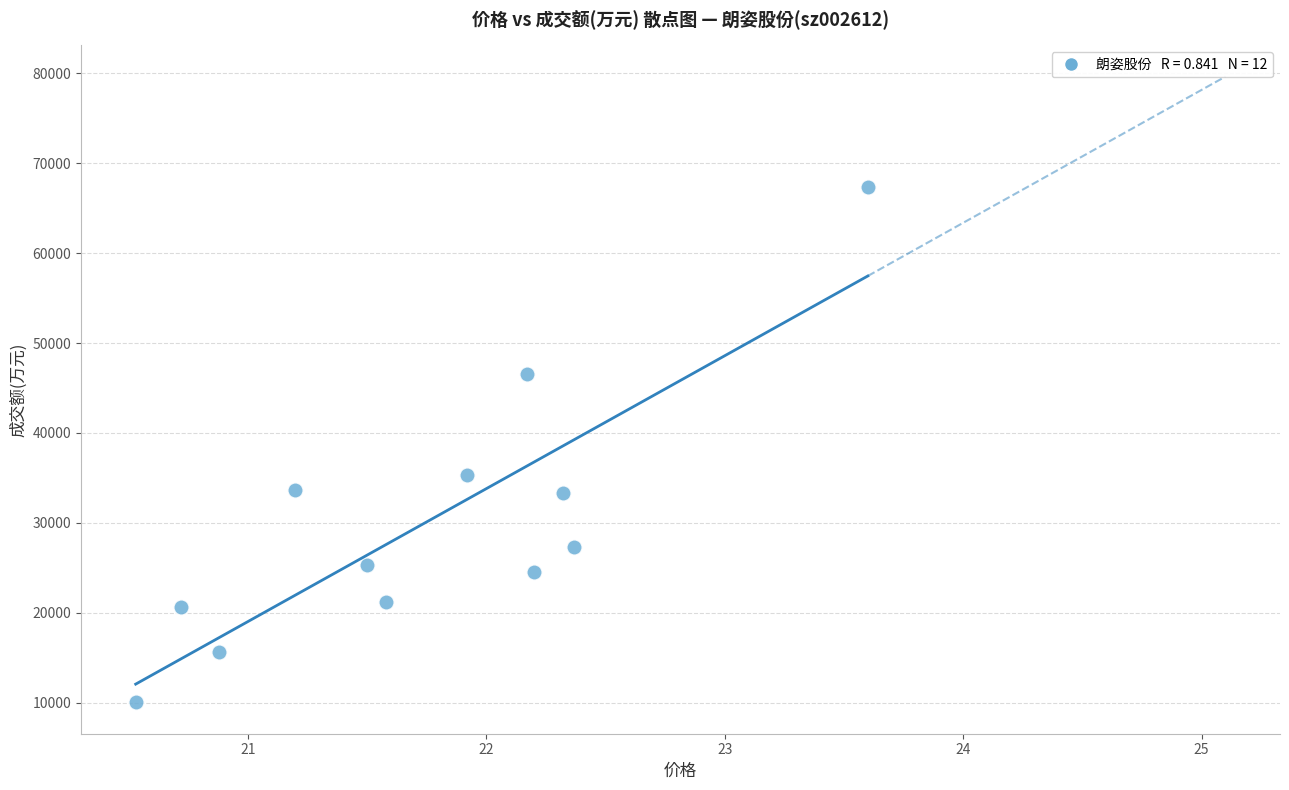

What is the average Y value?

30105